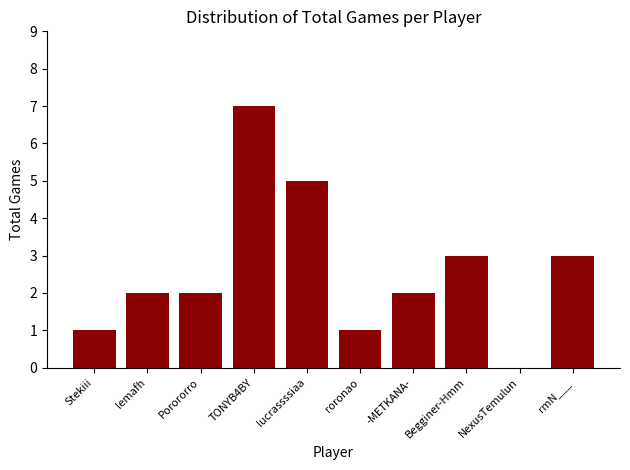

What value does the data have at -METKANA-?

2